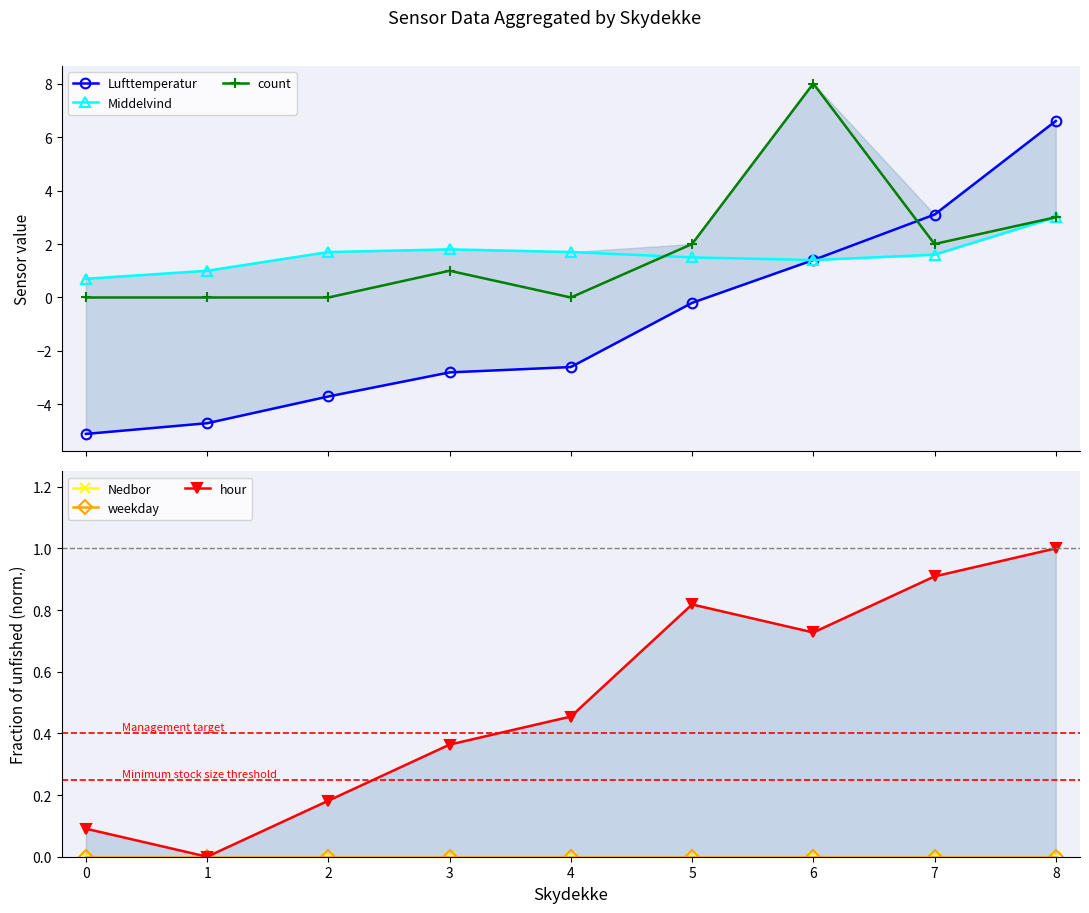

What is the highest value of the hour series?

1.0